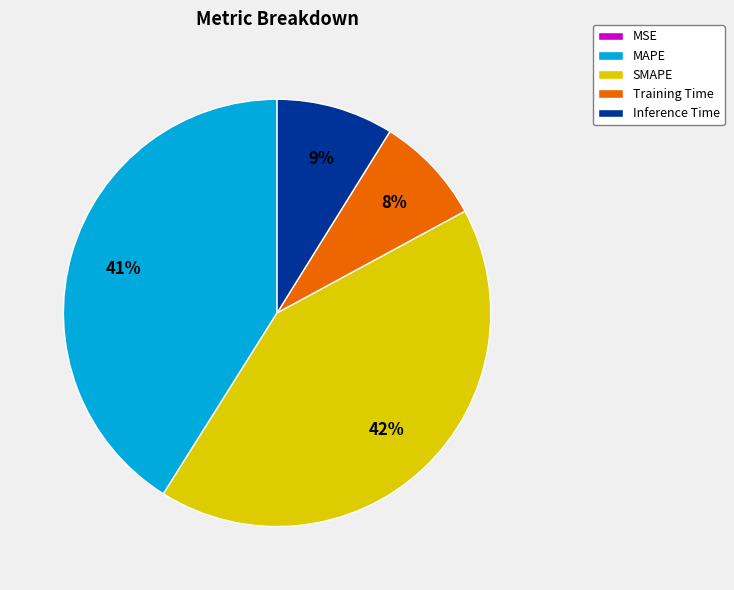

To the nearest percent, what is the average slice percentage?

20%